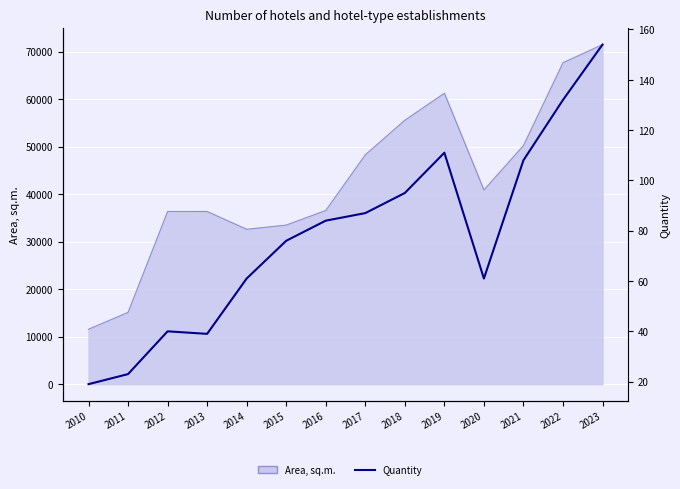

Reading left to right, what are all the values shown in this chart?

19	23	40	39	61	76	84	87	95	111	61	108	132	154